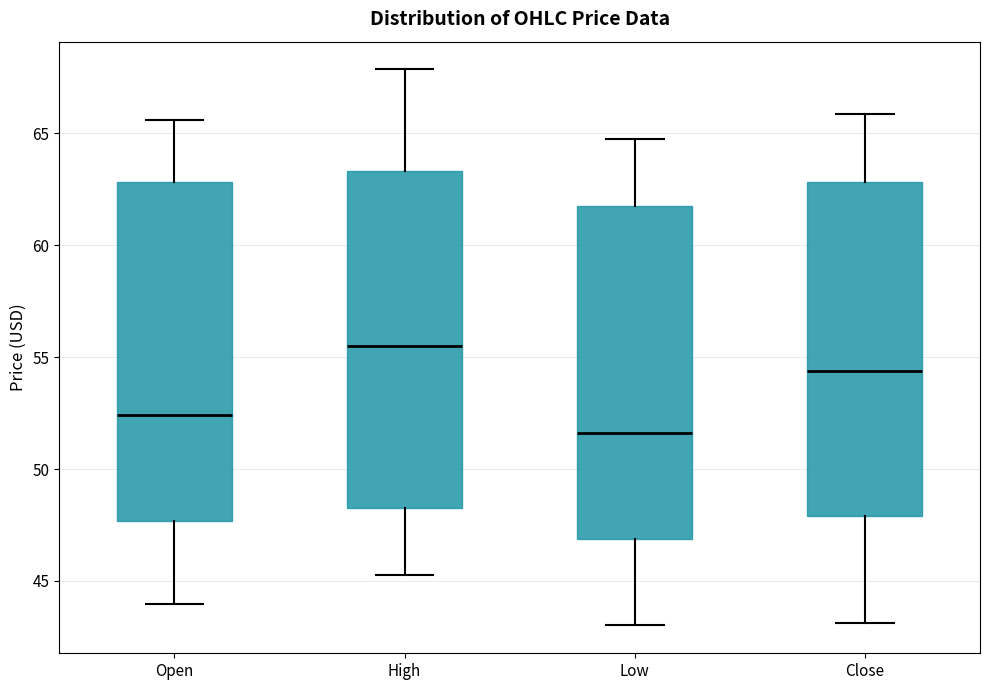

Reading left to right, read every box against the y-axis: the position of its median line, the range the box covers, and the ends of its whiskers. The values are not printed on the chart, so give them approximately, as read against the axis.

Open: median 52.5, box 47.5 to 63.0, whiskers 44.0 to 65.5
High: median 55.5, box 48.5 to 63.5, whiskers 45.5 to 68.0
Low: median 51.5, box 47.0 to 62.0, whiskers 43.0 to 65.0
Close: median 54.5, box 48.0 to 63.0, whiskers 43.0 to 66.0